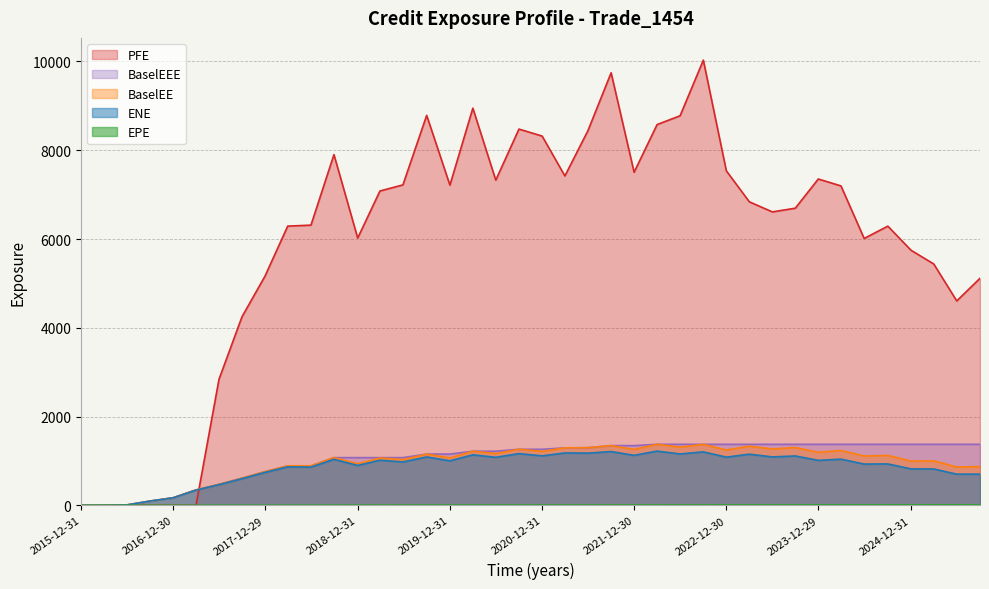

The PFE series shows 6313.3 at 2018-06-29. True or false?

True